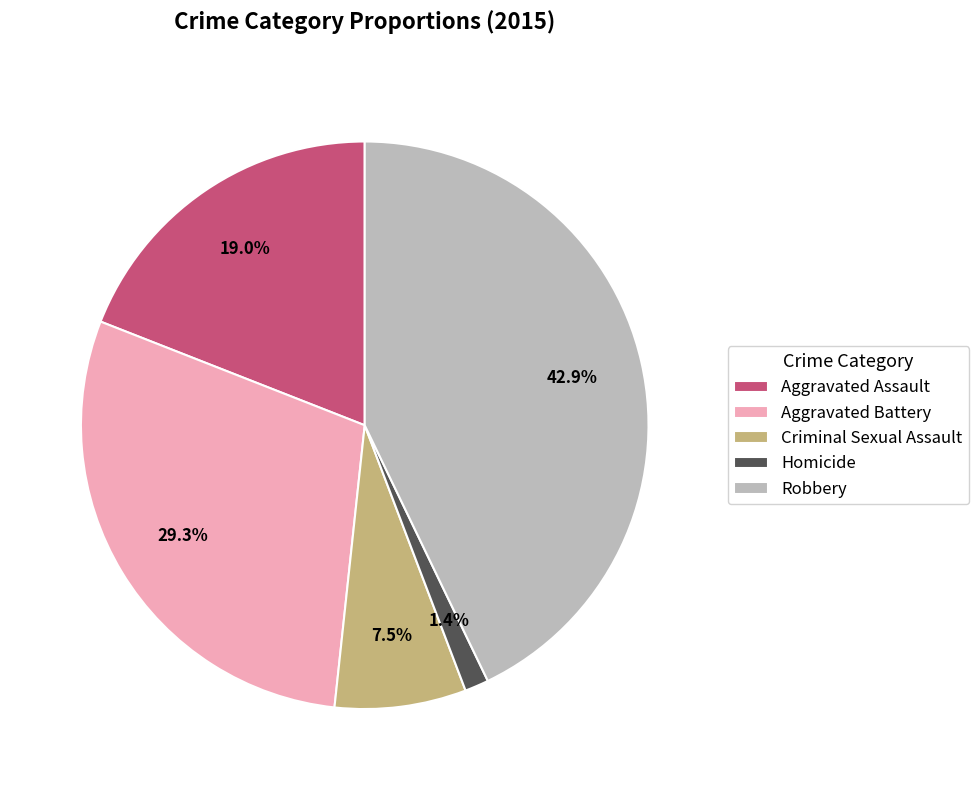

What percentage is the Robbery slice, to the nearest percent?

43%